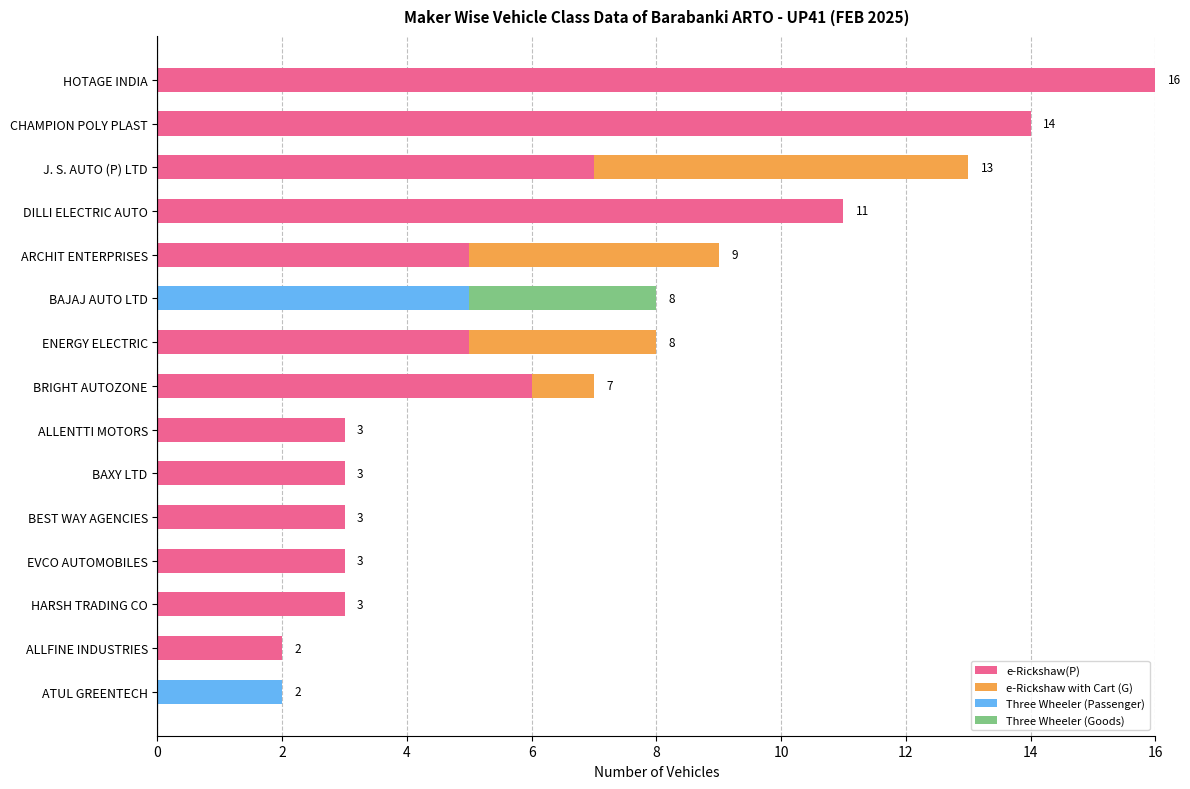

What is the total value across all series at DILLI ELECTRIC AUTO?

11